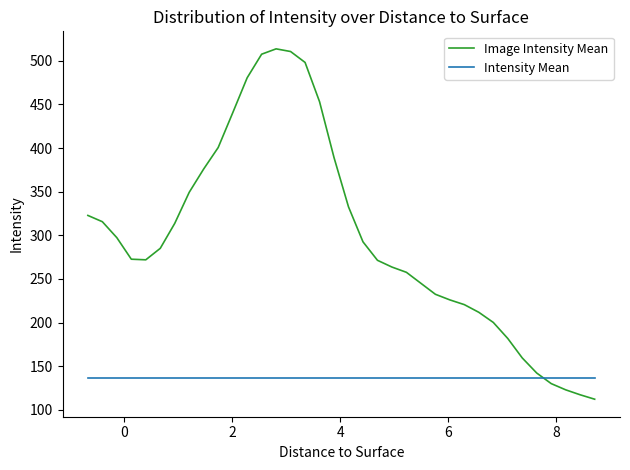

Which series has the widest spread of values?

Image Intensity Mean